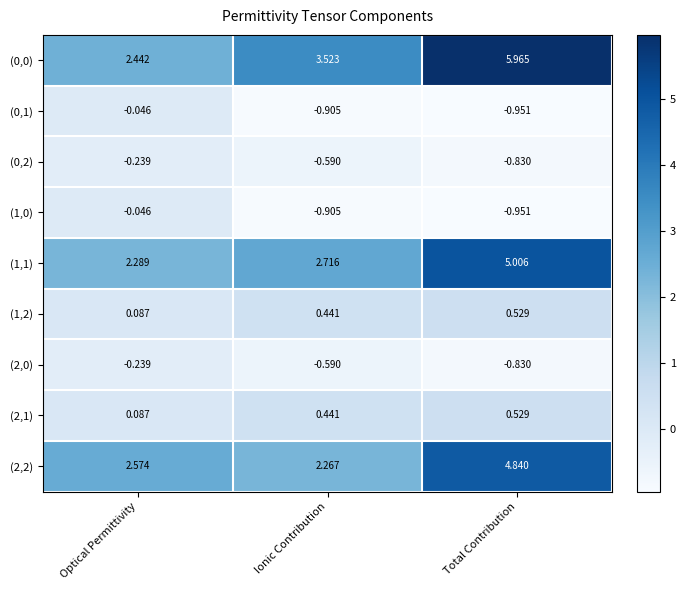

Where is (1,2) nearest to the value 0?

Optical Permittivity